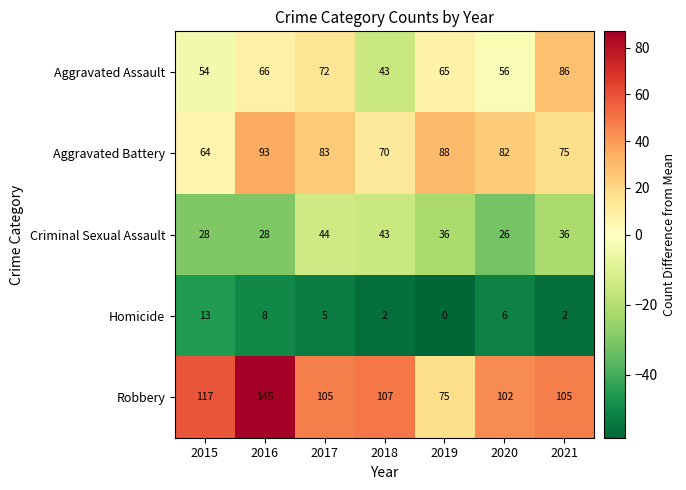

List the series in order of their peak value, highest first.

Robbery, Aggravated Battery, Aggravated Assault, Criminal Sexual Assault, Homicide